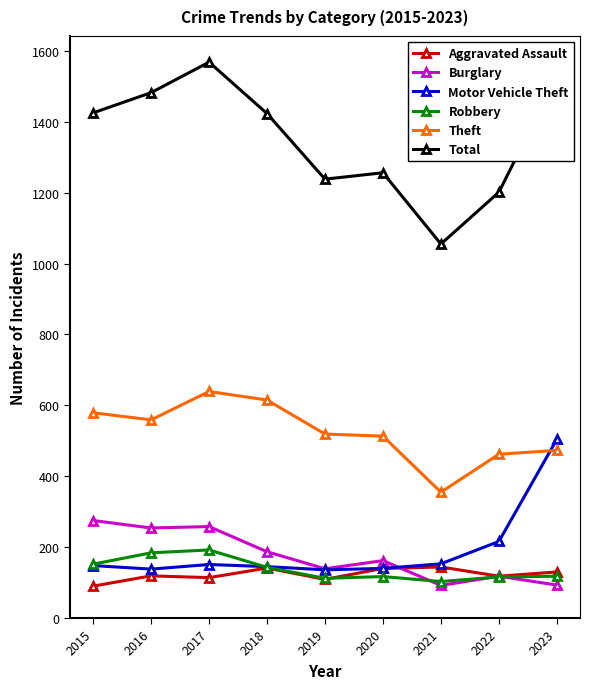

What is the value of the Aggravated Assault point at the 1st from the left?

90